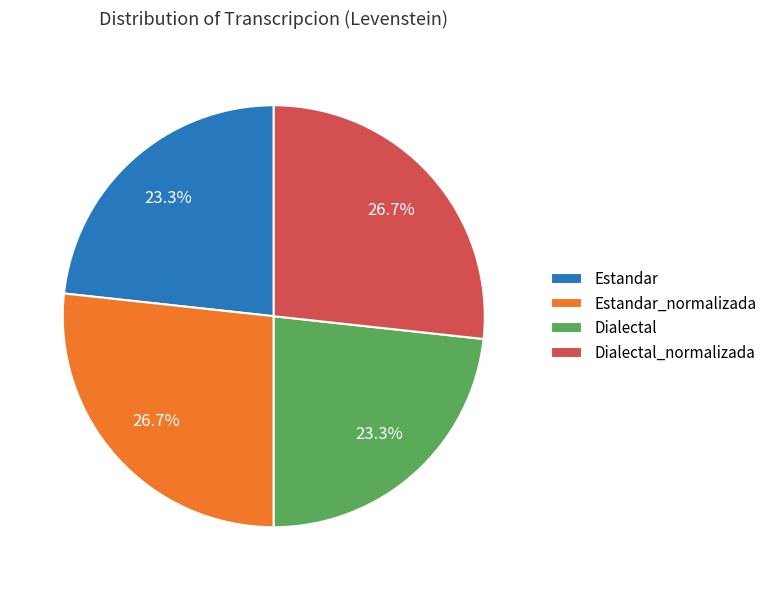

Does Estandar_normalizada account for over 50% of the chart?

No